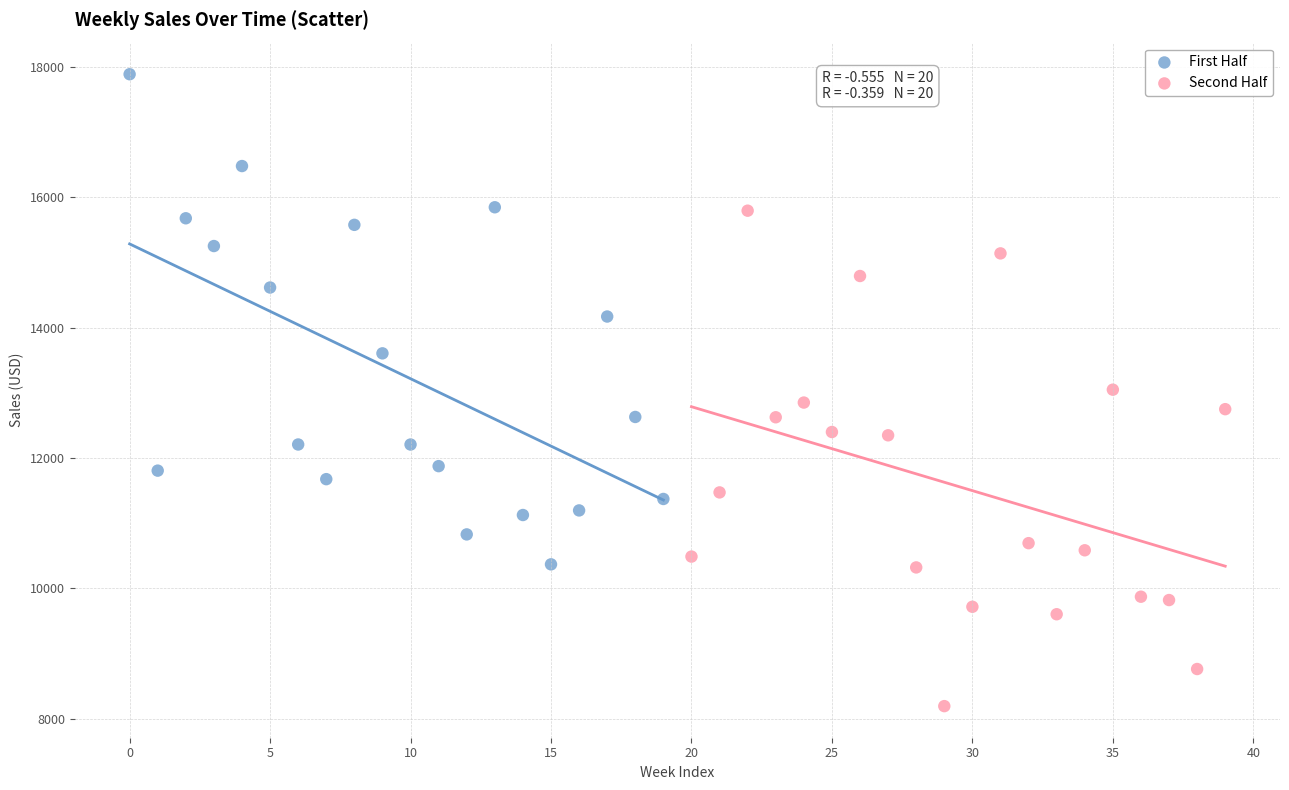

What are all the series names shown in the legend?

First Half, Second Half